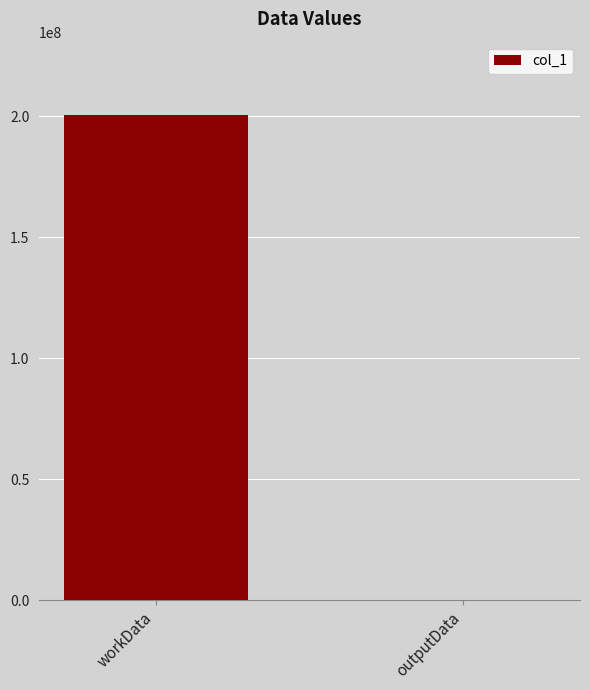

At which category does the chart reach its peak across all series?

workData